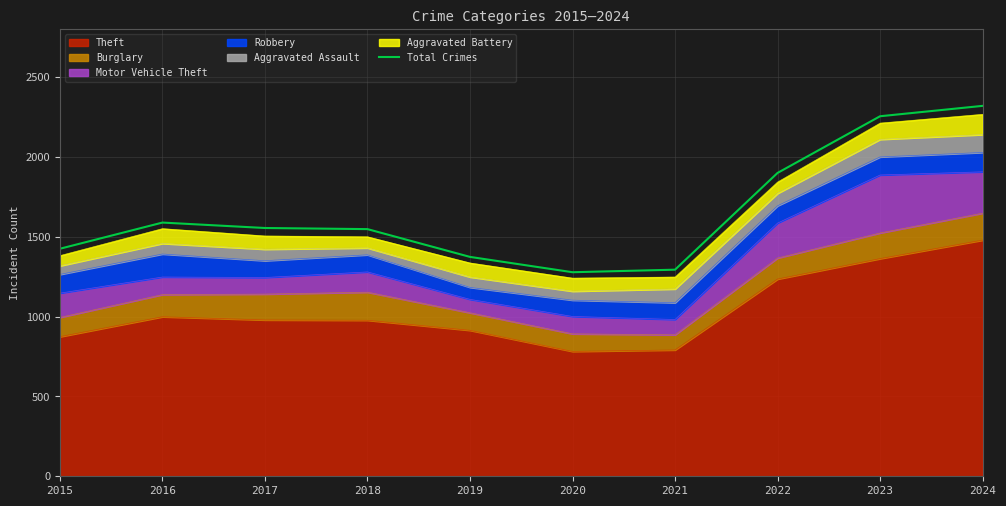

How many lines are shown in the chart?

1